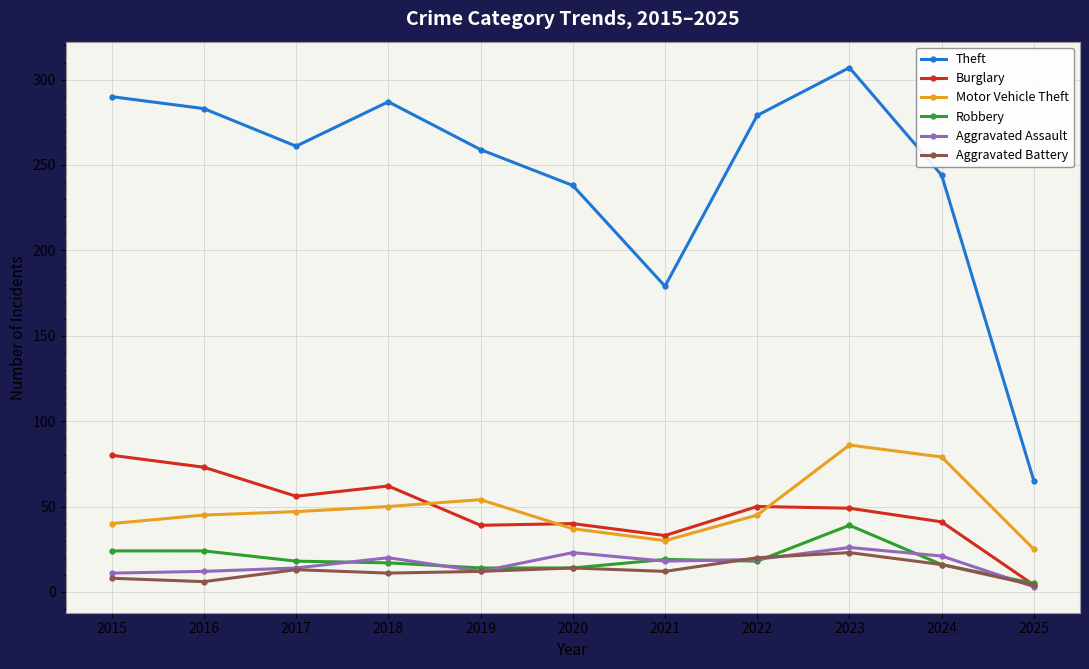

After their last crossing, which series has the higher values: Burglary or Motor Vehicle Theft?

Motor Vehicle Theft